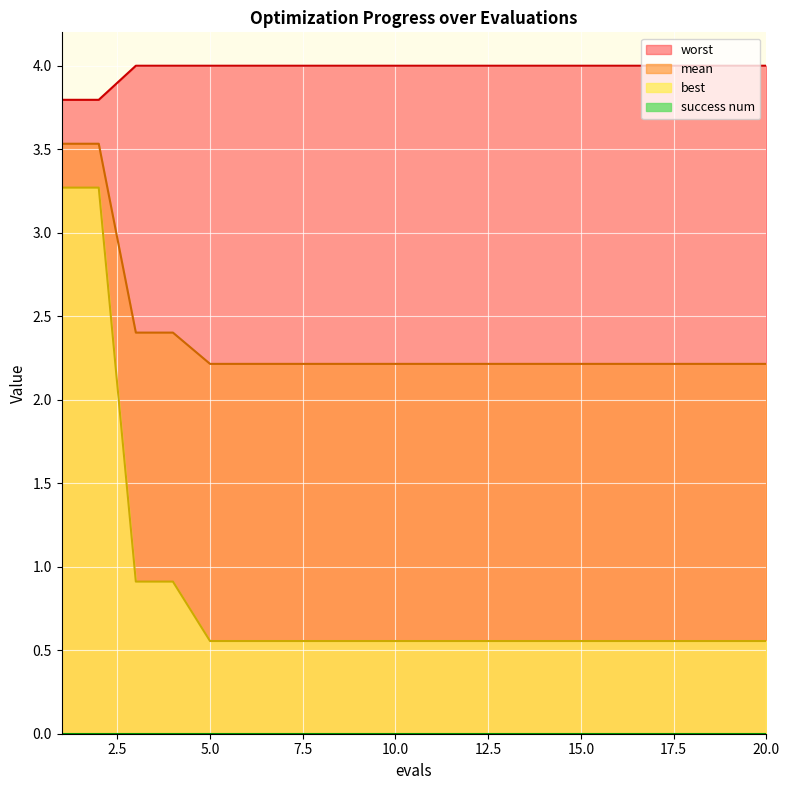

True or false: worst has a value of 2.3 at 4.

False